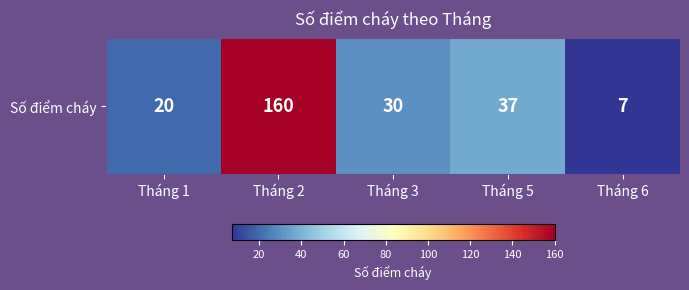

What is the sum of the values at Tháng 5 and Tháng 1?

57